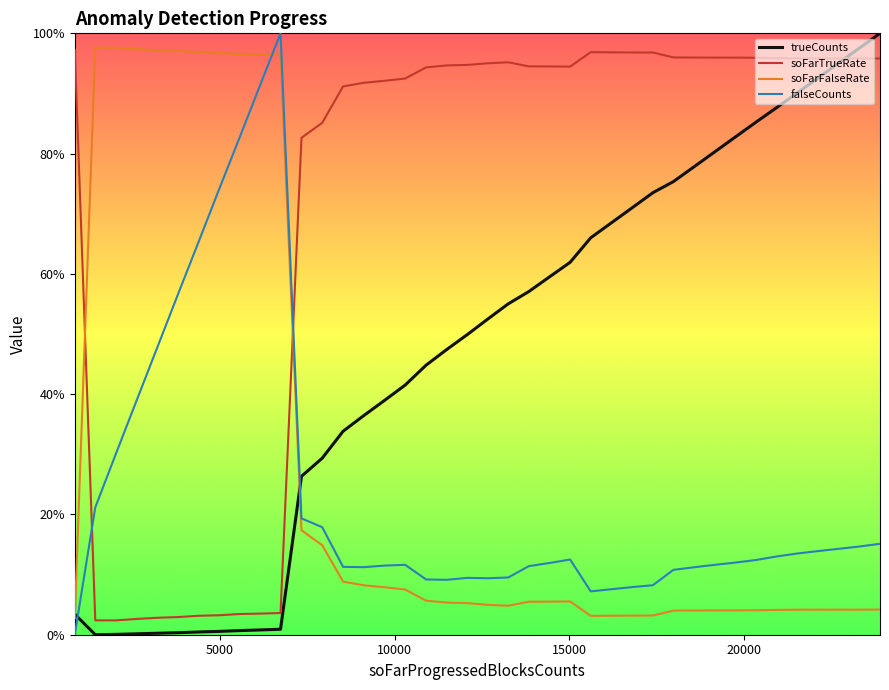

What is the difference between the maximum and second lowest values in the trueCounts series?

1.0